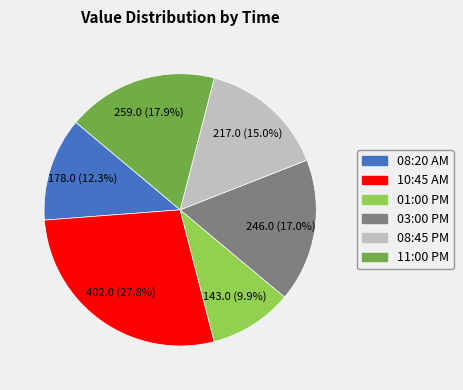

Rank the categories by value from highest to lowest.

10:45 AM, 11:00 PM, 03:00 PM, 08:45 PM, 08:20 AM, 01:00 PM